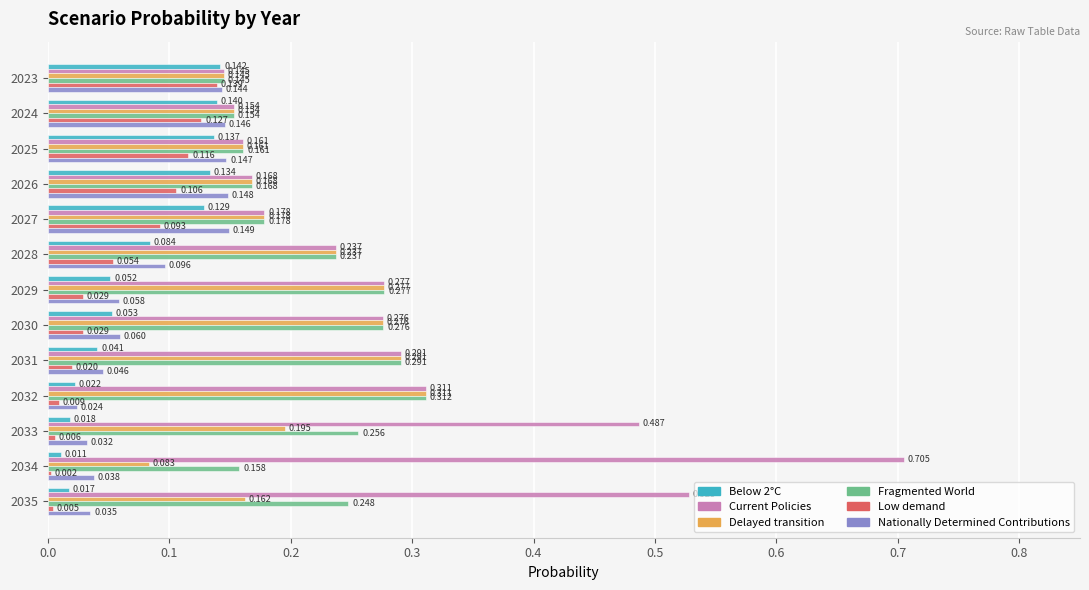

Which series has the largest total across all categories?

Current Policies